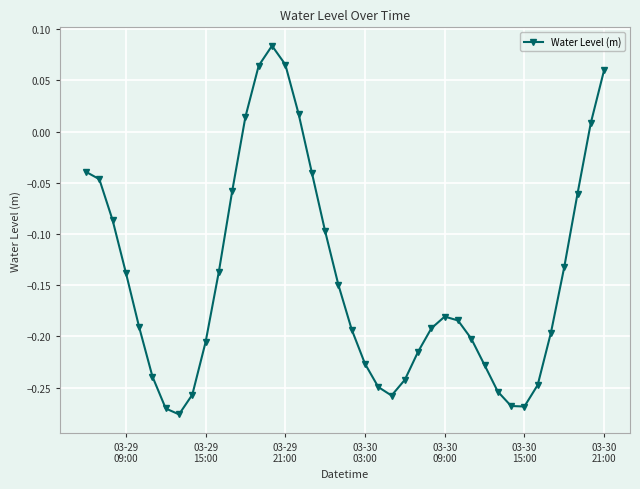

True or false: there are more than 0 points higher than both neighbors.

True